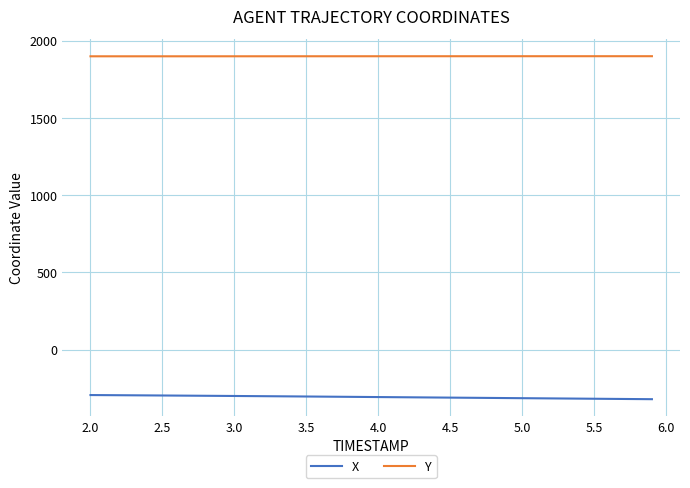

Which series has the largest total across all categories?

Y